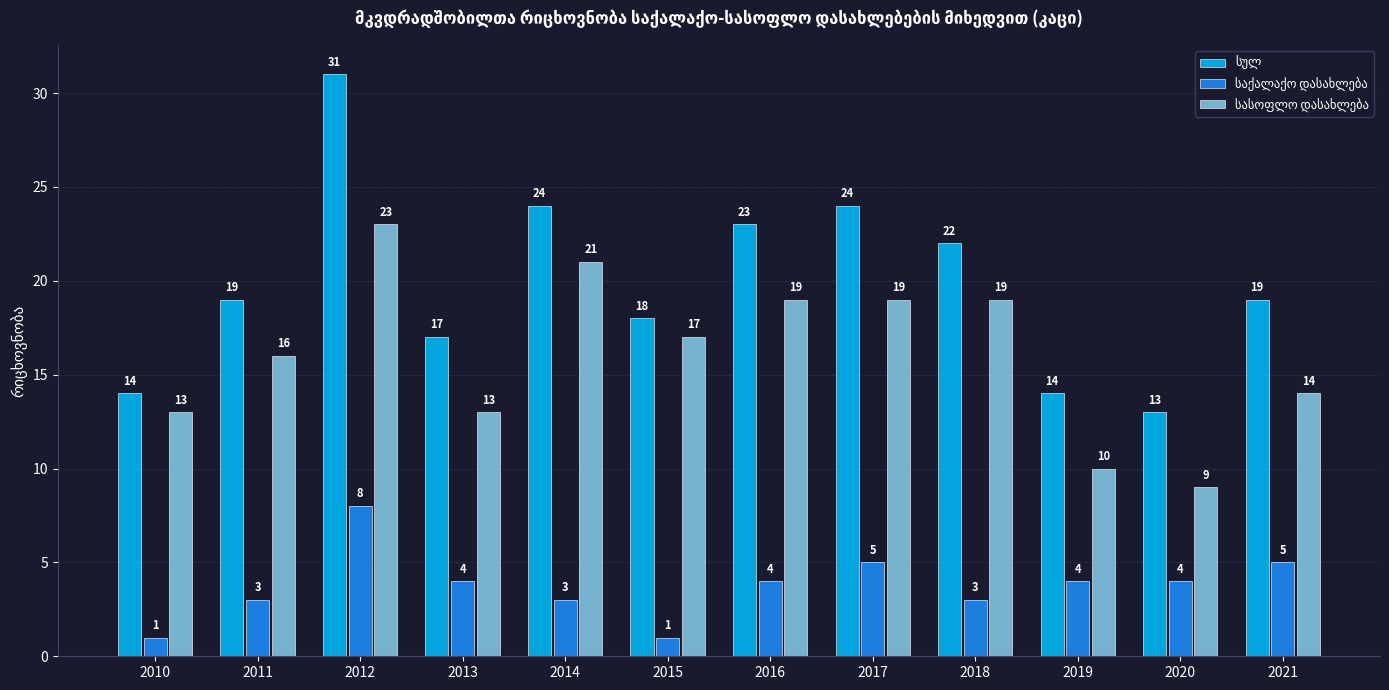

At which category is the sum across all series the highest?

2012